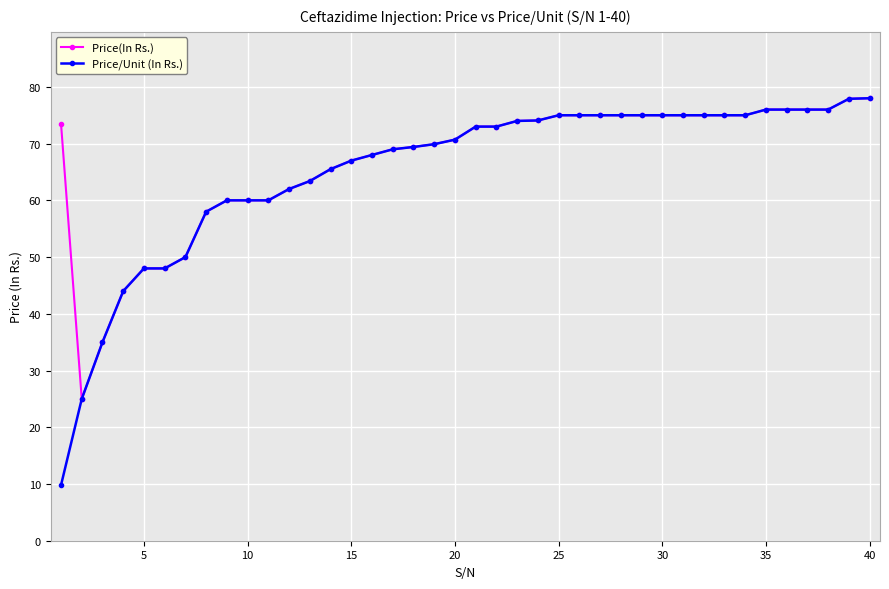

Which series has the largest range (max minus min)?

Price/Unit (In Rs.)